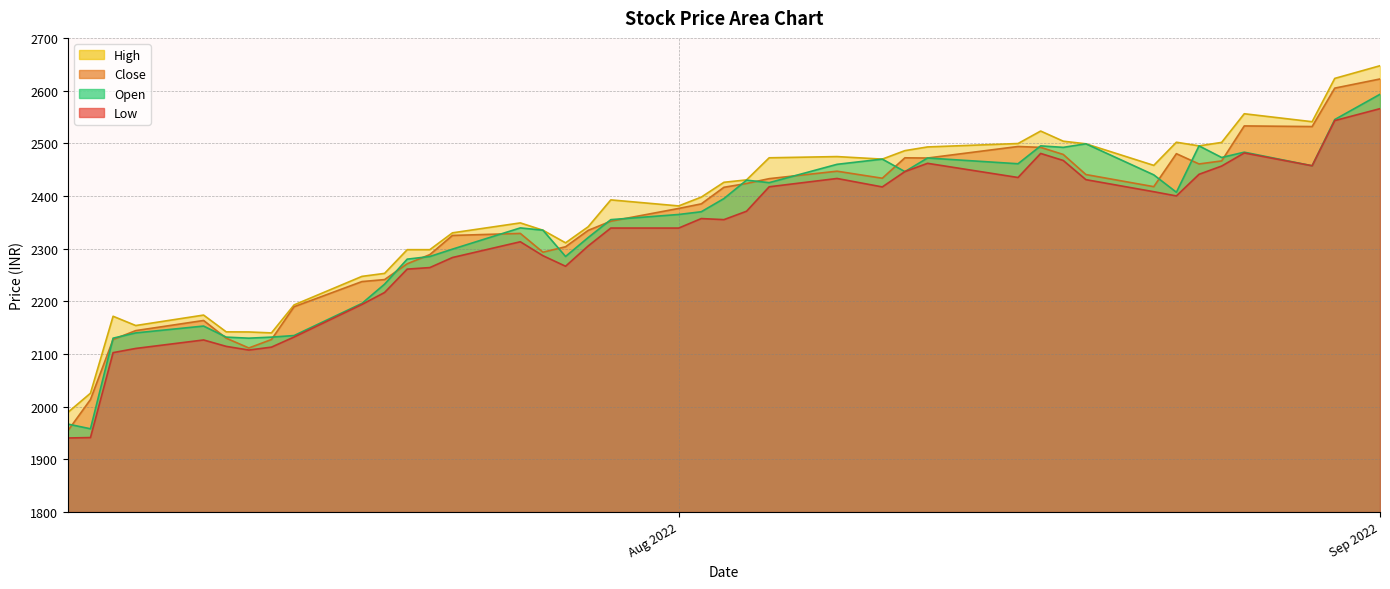

Which series has the largest range (max minus min)?

Close